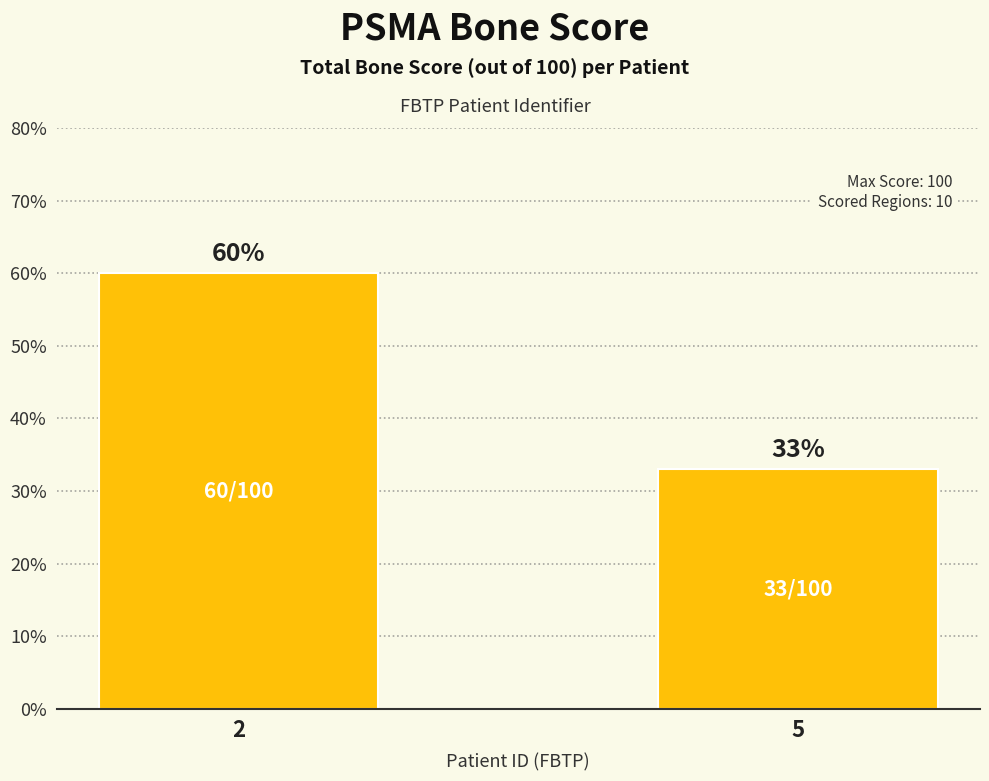

True or false: the data shows 25 at 2.

False